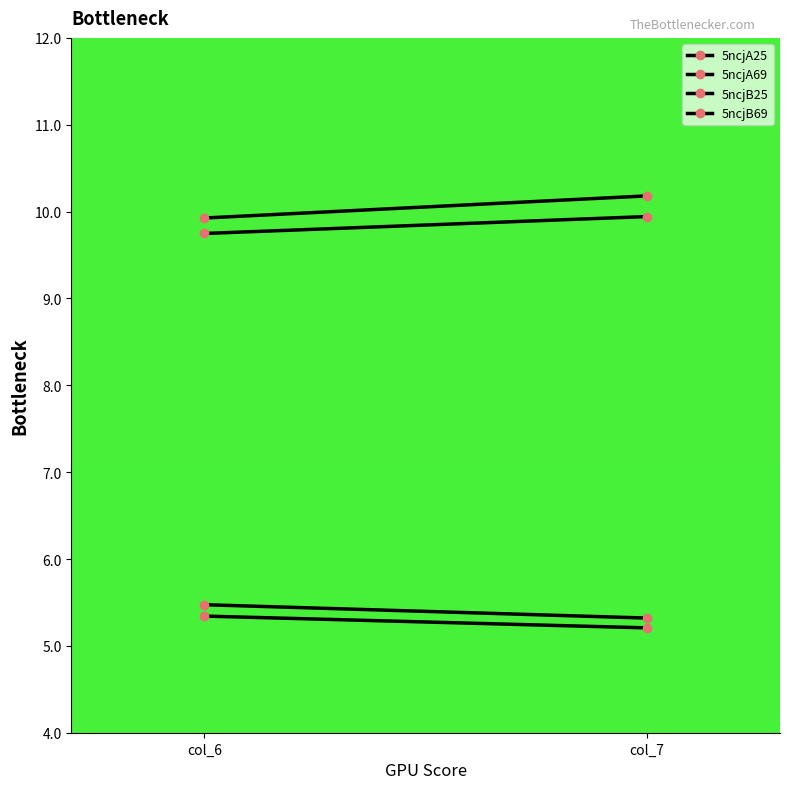

What is the total value across all series at col_7?

30.7